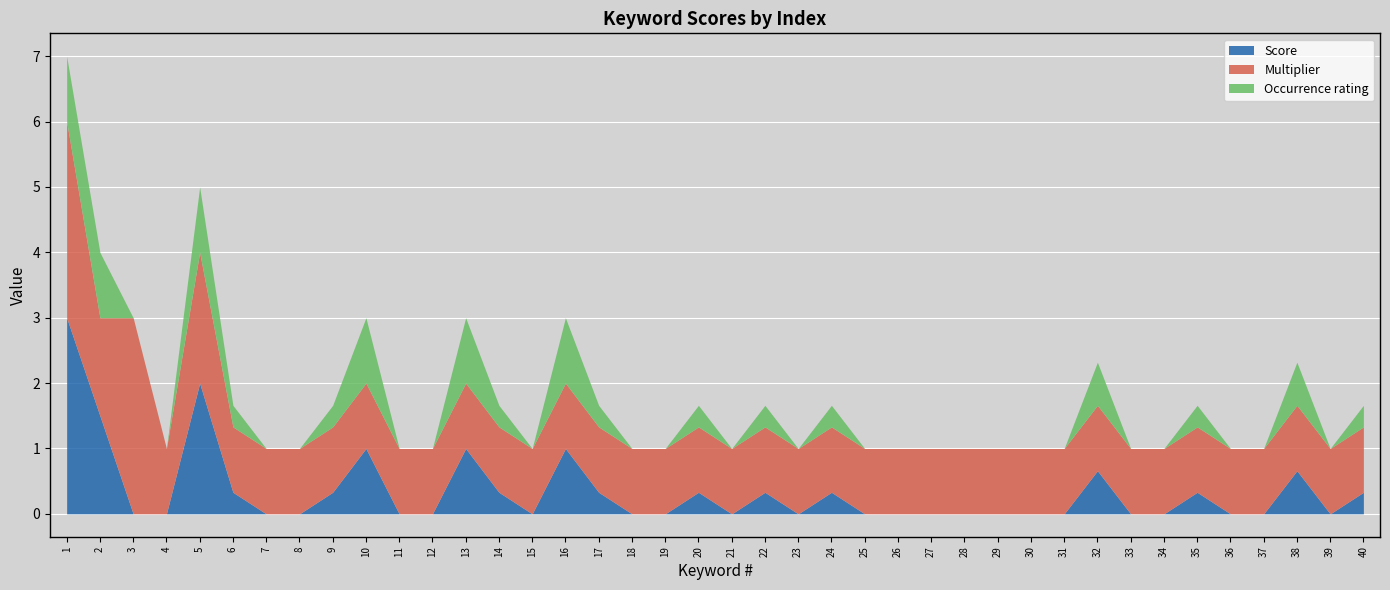

How many lines are shown in the chart?

3